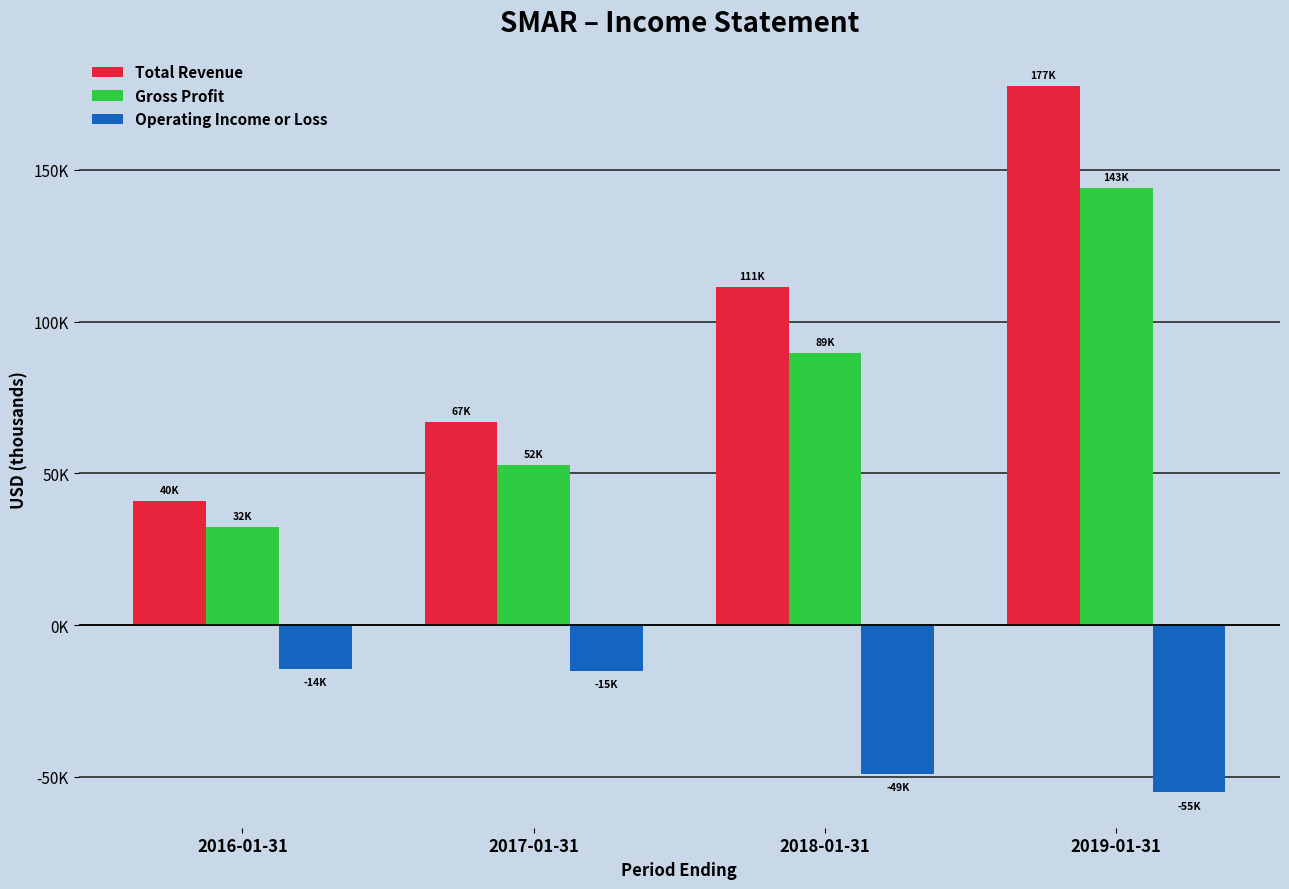

At which category is the sum across all series the highest?

2019-01-31